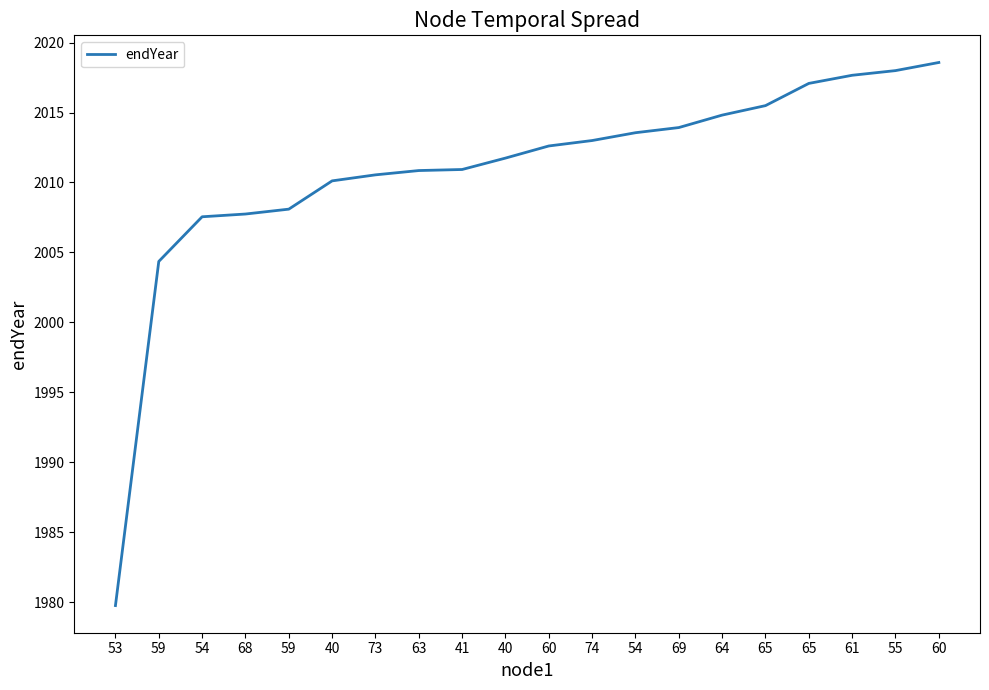

Reading left to right, what are all the values shown in this chart?

53=1979.7	59=2004.4	54=2007.5	68=2007.7	59=2008.1	40=2010.1	73=2010.5	63=2010.9	41=2010.9	40=2011.7	60=2012.6	74=2013.0	54=2013.6	69=2013.9	64=2014.8	65=2015.5	65=2017.1	61=2017.7	55=2018.0	60=2018.6